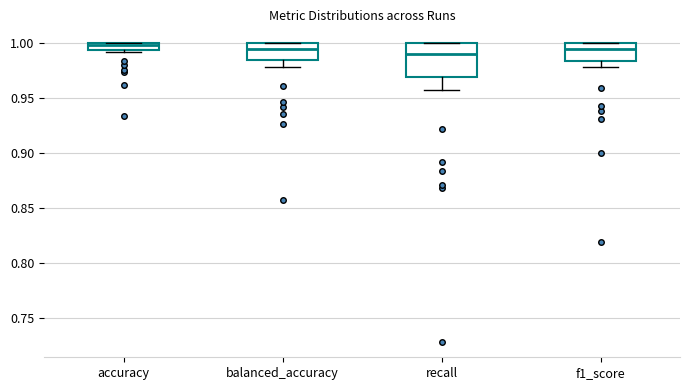

Comparing the boxes themselves (not the whiskers), which one is the tallest?

recall